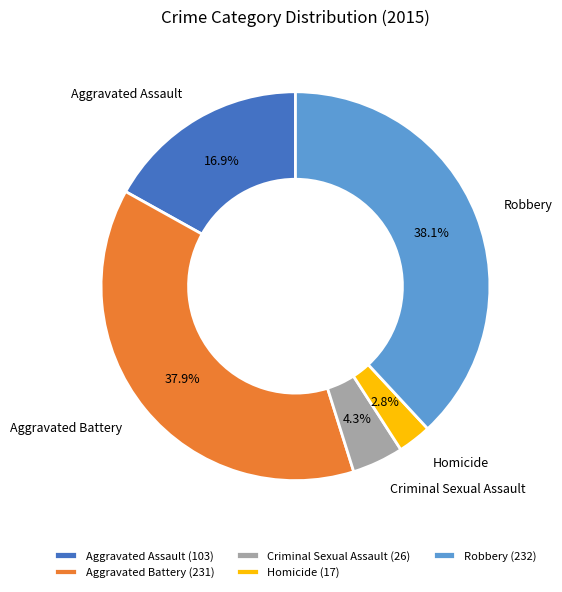

Is there a majority slice in this chart?

No